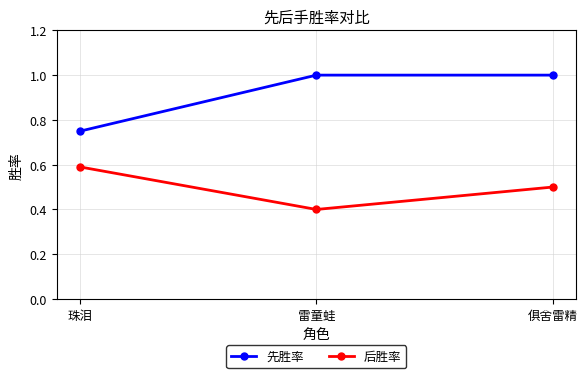

What is the sum of the 后胜率 values at 珠泪 and 雷童蛙?

1.0